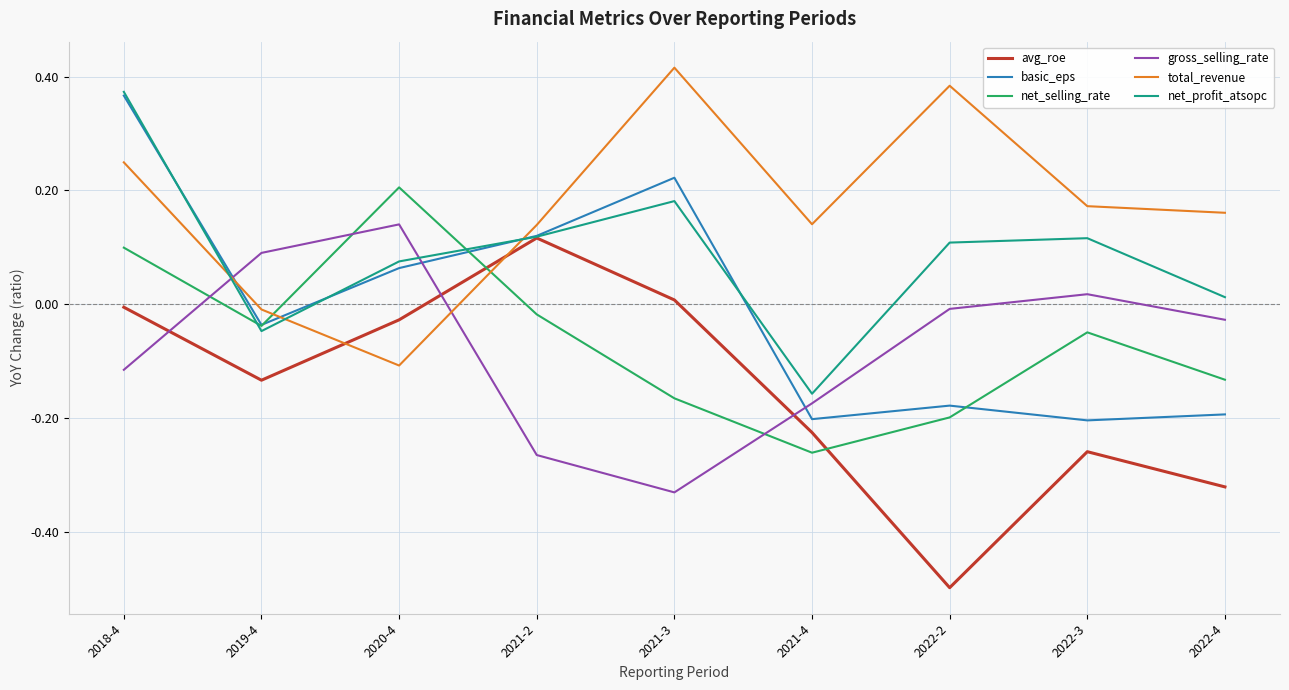

Which series ends up on top after the final intersection of total_revenue and avg_roe?

total_revenue